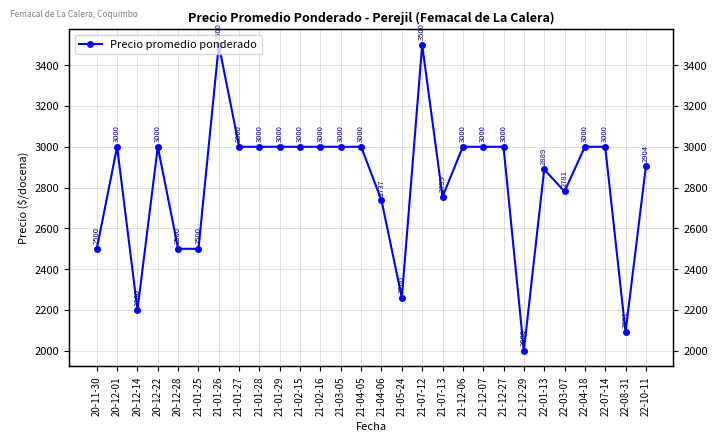

True or false: the data has more than 2 interior local peaks.

True